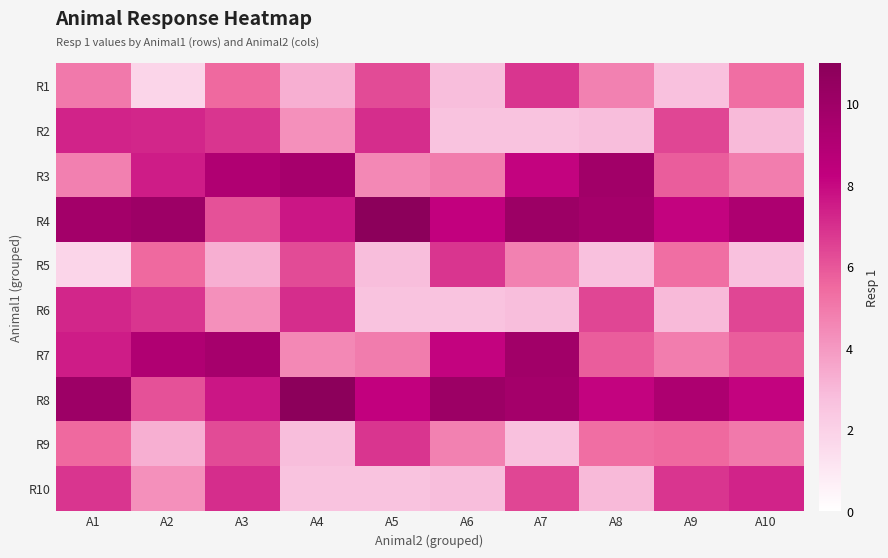

How many distinct data groups are displayed?

10